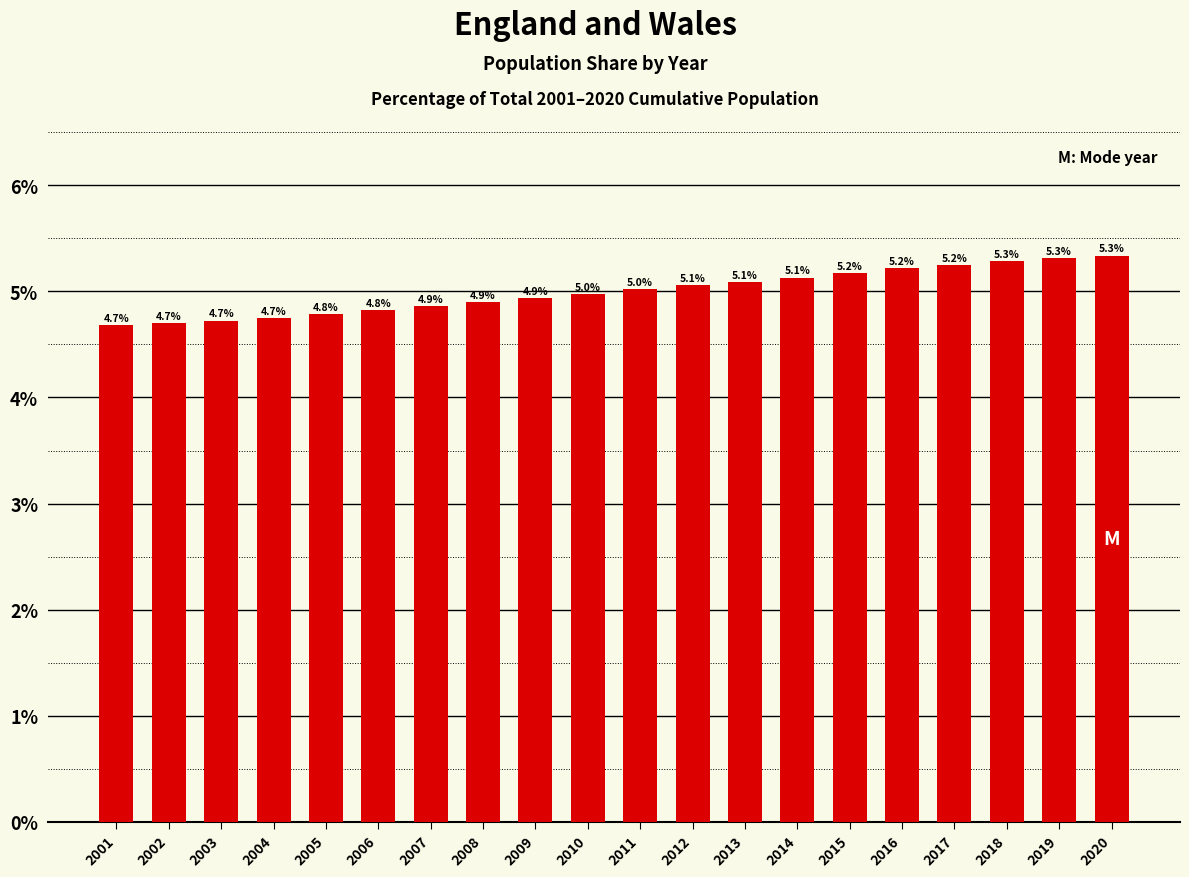

True or false: the data shows 1.2 at 2004.

False